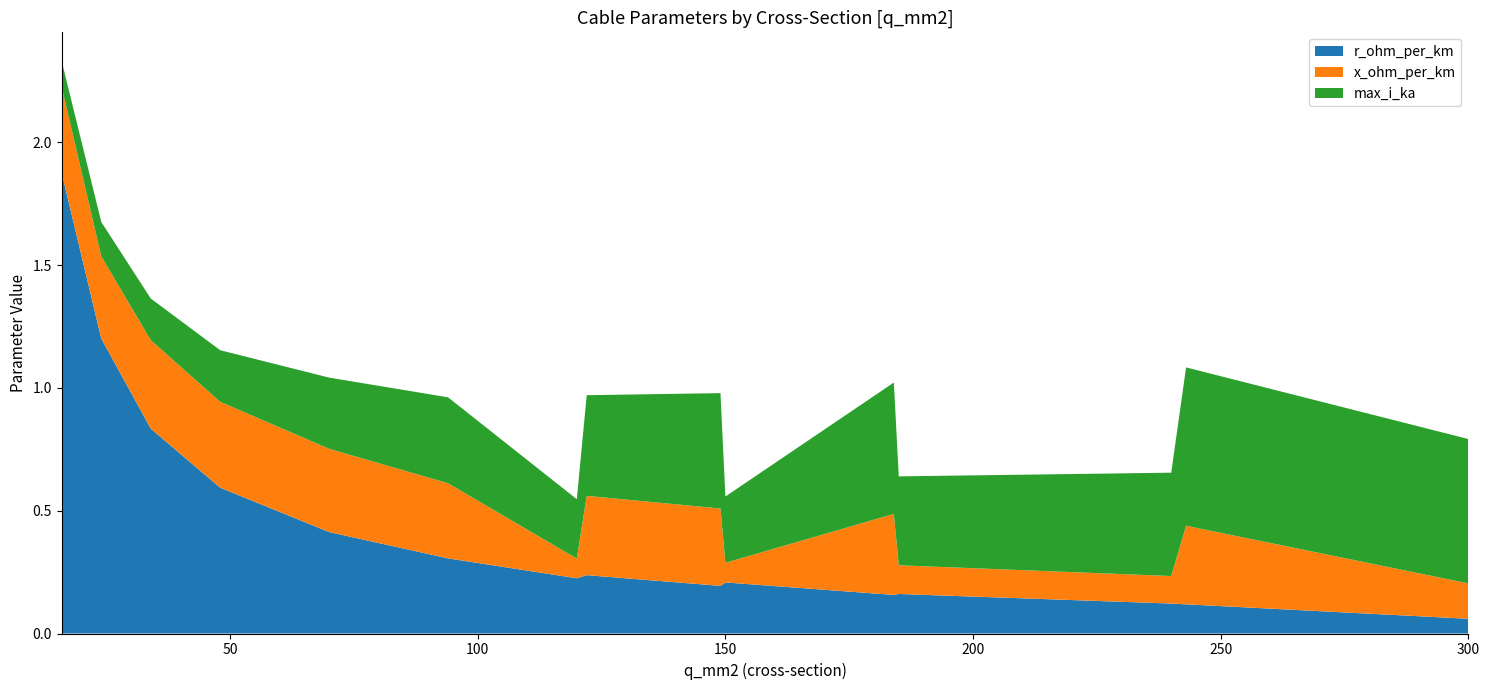

Reading right to left, extract all data points from this chart.

r_ohm_per_km: 0.1	0.1	0.1	0.2	0.2	0.2	0.2	0.2	0.2	0.3	0.4	0.6	0.8	1.2	1.9
x_ohm_per_km: 0.1	0.3	0.1	0.1	0.3	0.1	0.3	0.3	0.1	0.3	0.3	0.3	0.4	0.3	0.3
max_i_ka: 0.6	0.6	0.4	0.4	0.5	0.3	0.5	0.4	0.2	0.3	0.3	0.2	0.2	0.1	0.1